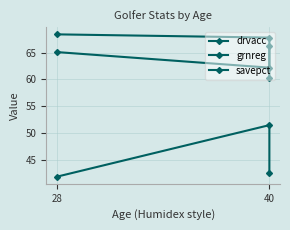

Does the chart have visible grid lines?

Yes